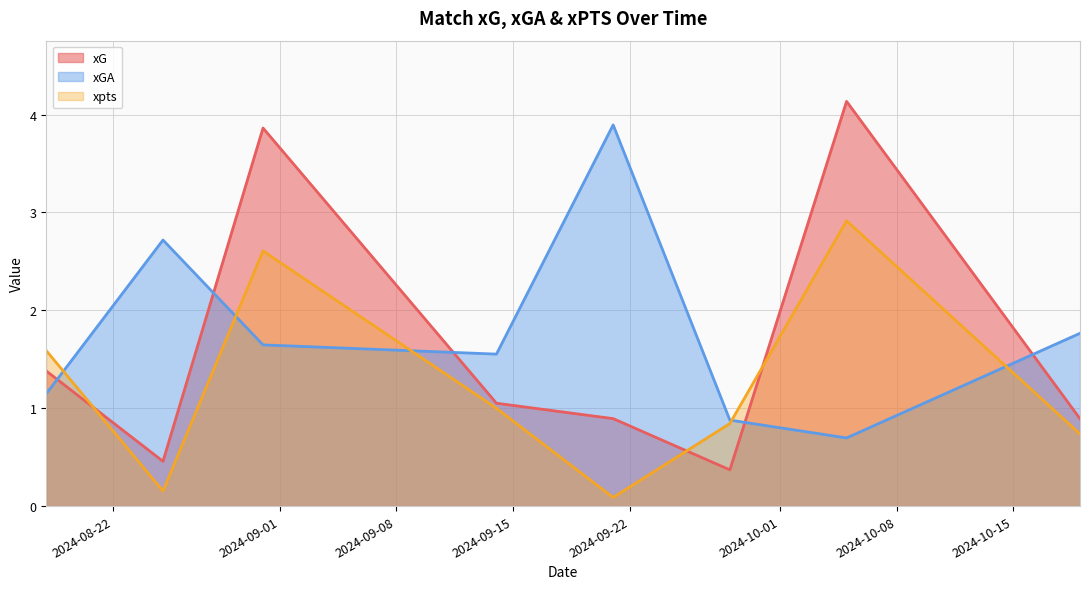

Between which two adjacent categories do xGA and xpts first intersect?

2024-08-18 and 2024-08-25